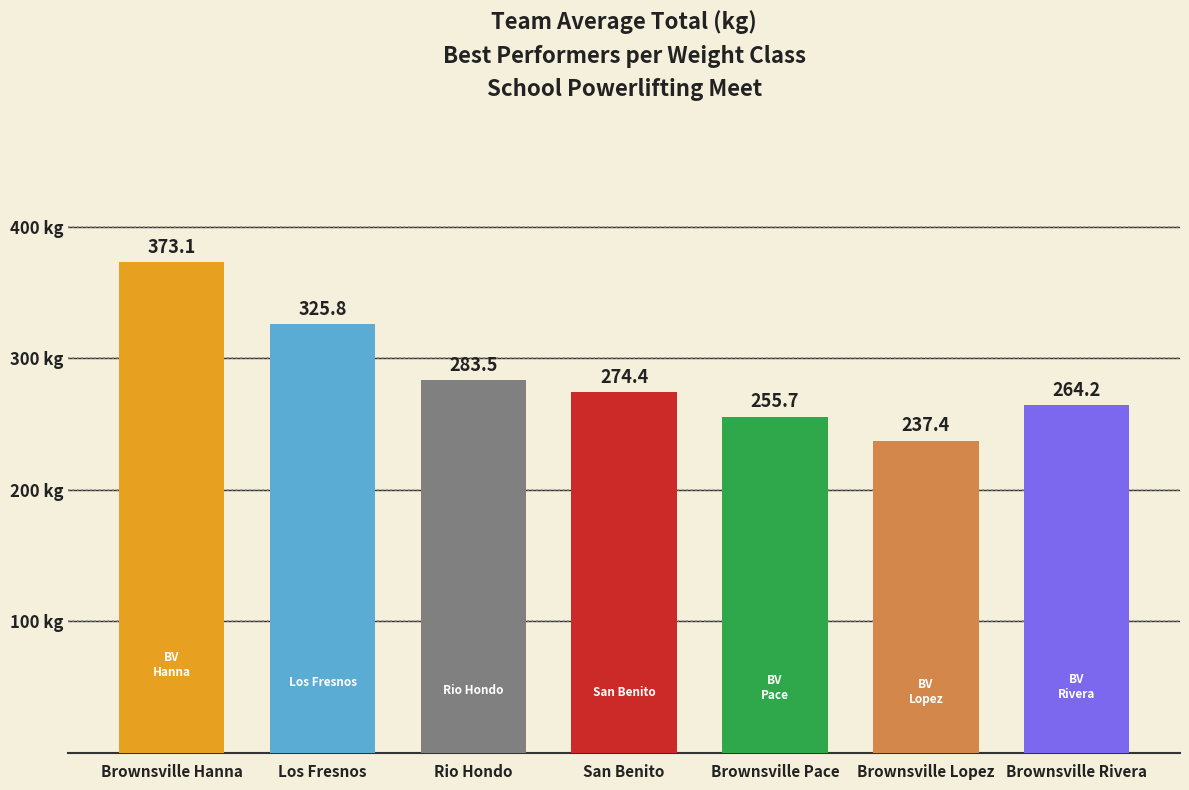

Which has a higher value, Brownsville Rivera or Los Fresnos?

Los Fresnos